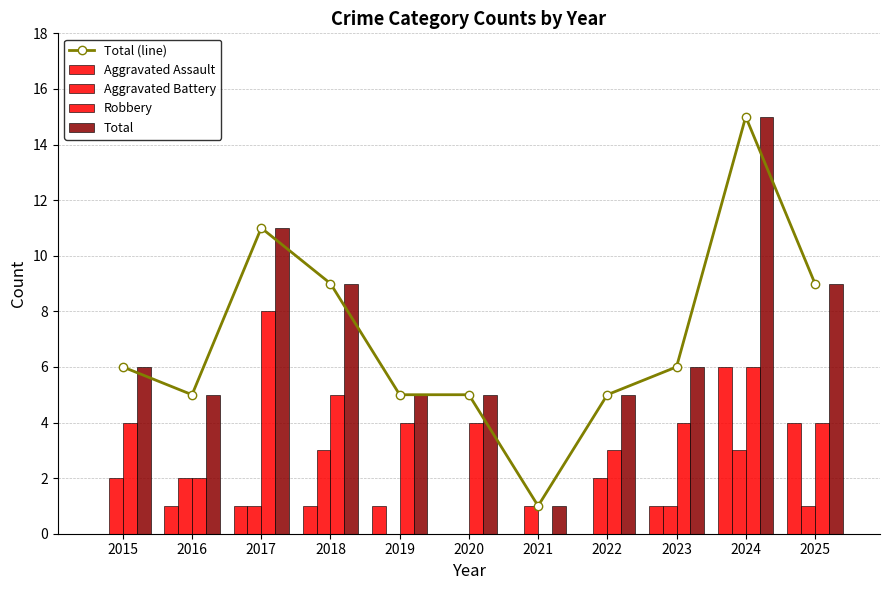

Read the Total (line) value at 2023, to the nearest 5.

5